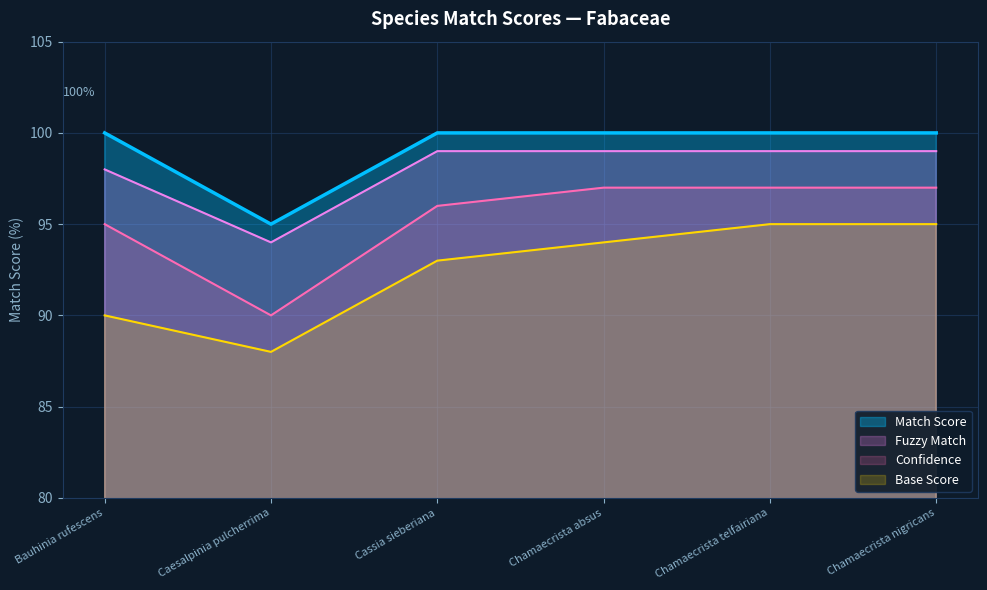

Rank the series by their maximum value, from highest to lowest.

Match Score, Fuzzy Match, Confidence, Base Score